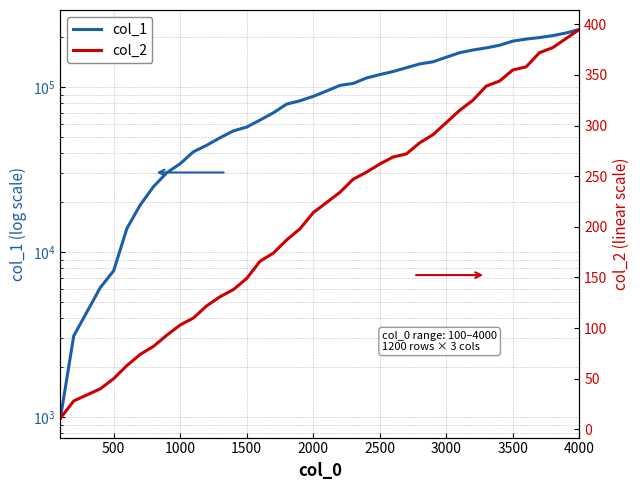

How many data points in col_2 are less than 224?

20